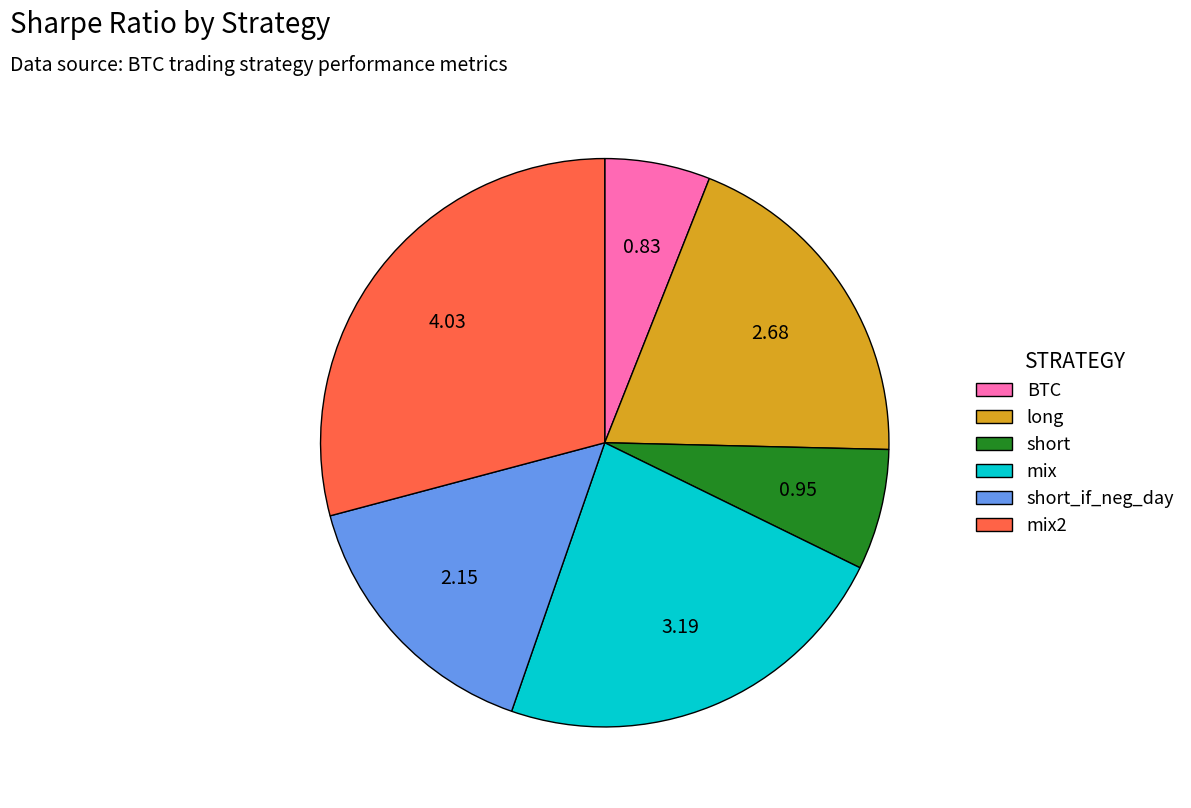

Approximately how many times larger is the value at mix2 compared to long?

1.5